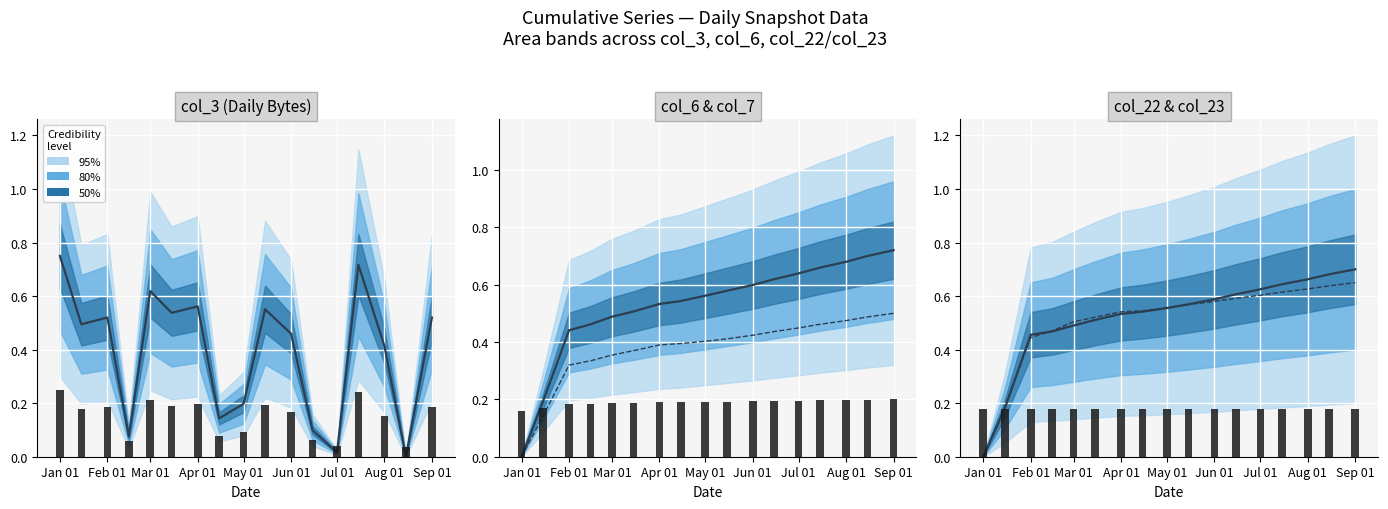

Which series has the widest spread of values?

col_3